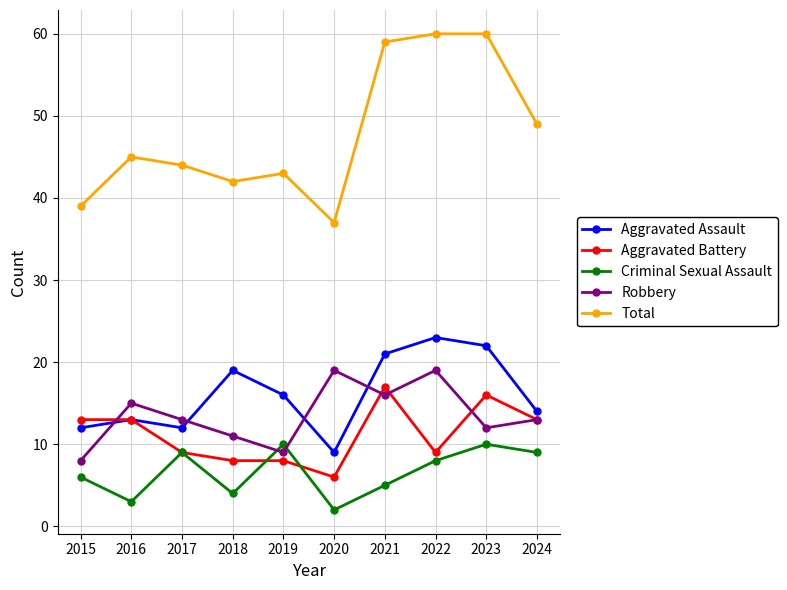

How many interior local valleys does the Robbery series have?

3